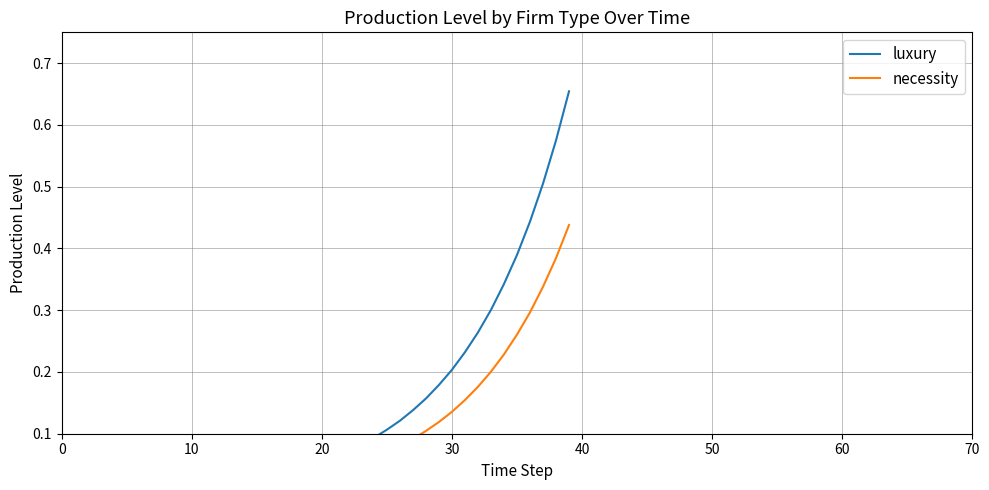

Is this an area chart (filled region under the line)?

No